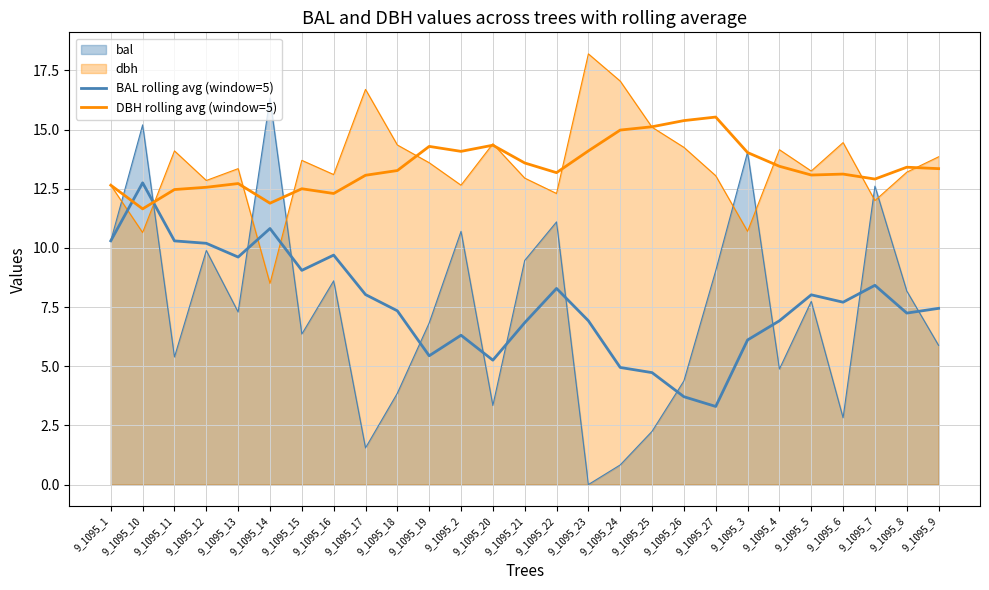

What position from the left is 9_1095_12?

4